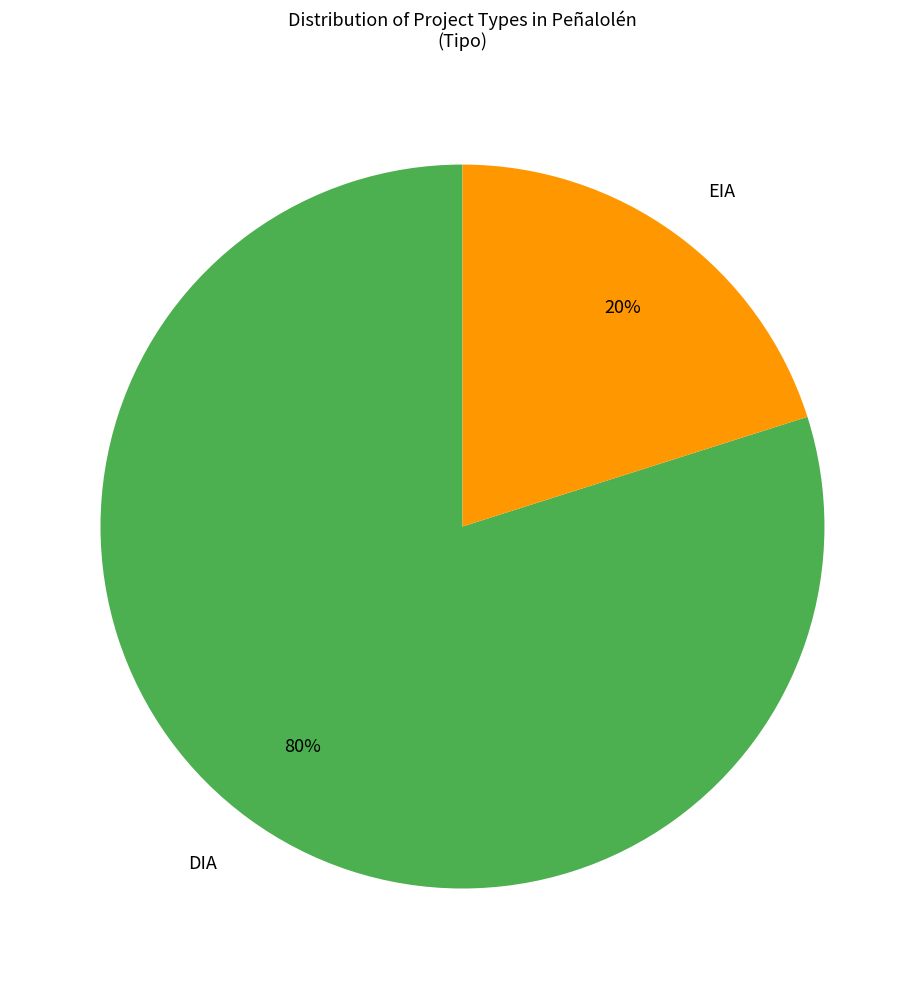

Is it true that EIA is 14% of the pie?

False